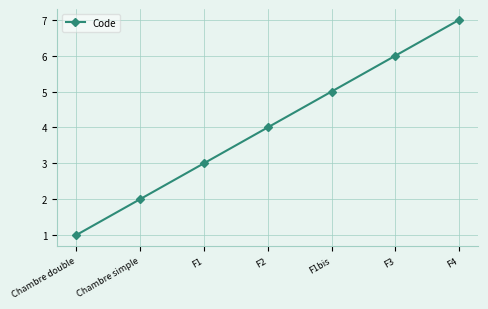

List the labels in order of value, smallest first.

Chambre double, Chambre simple, F1, F2, F1bis, F3, F4